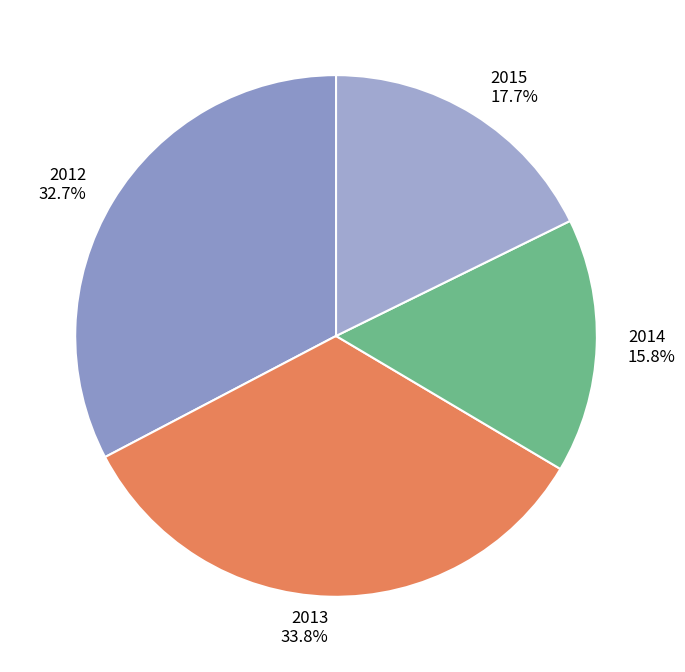

True or false: 2015 accounts for 18% of the total.

True